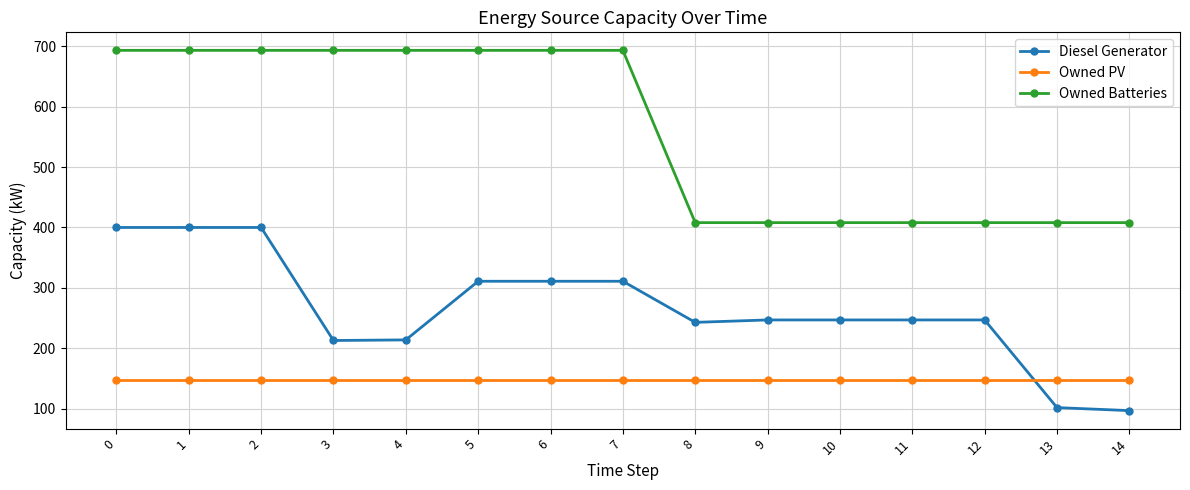

The value of Owned Batteries at 7 is 481. True or false?

False